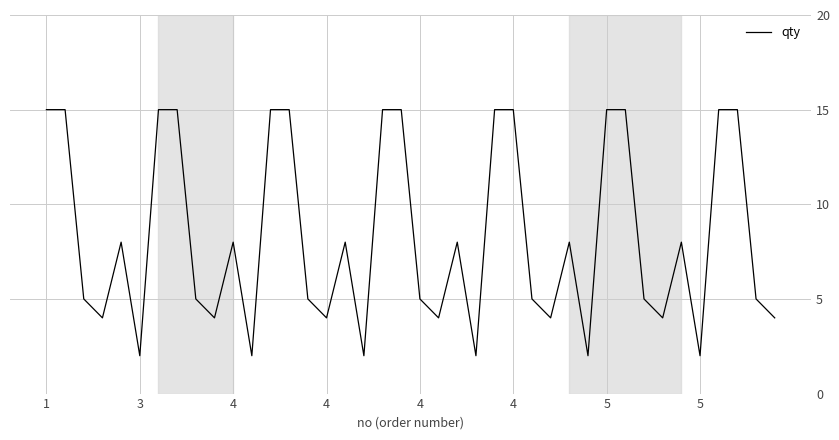

What is the greatest value displayed?

15